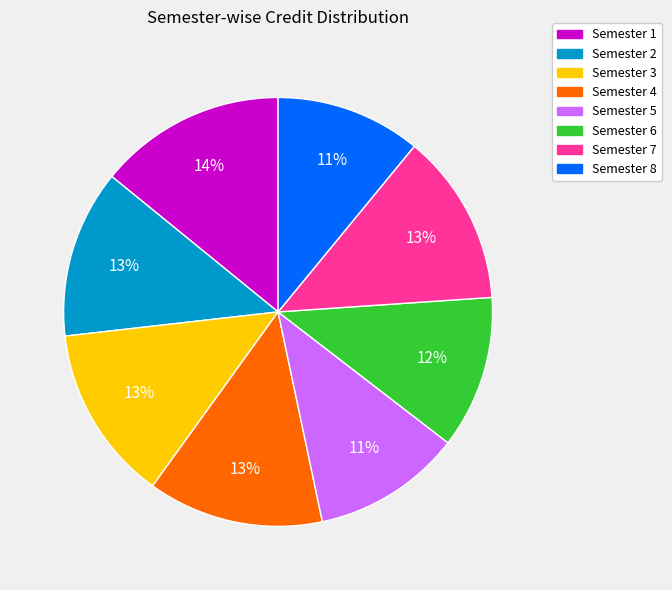

Is Semester 8 the majority of the pie?

No